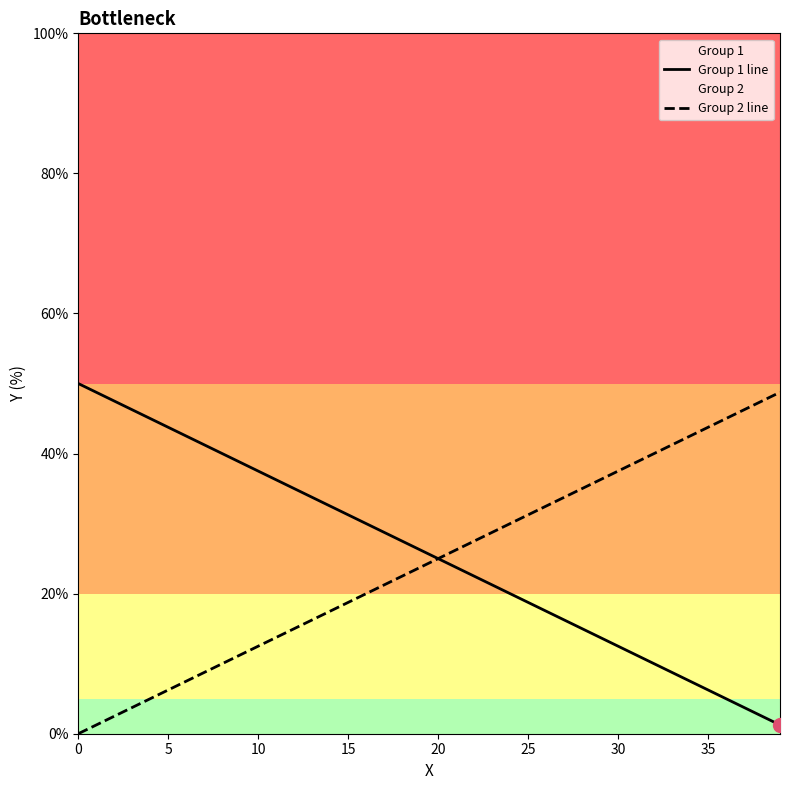

What value does the Group 2 line series have at 29?

36.2